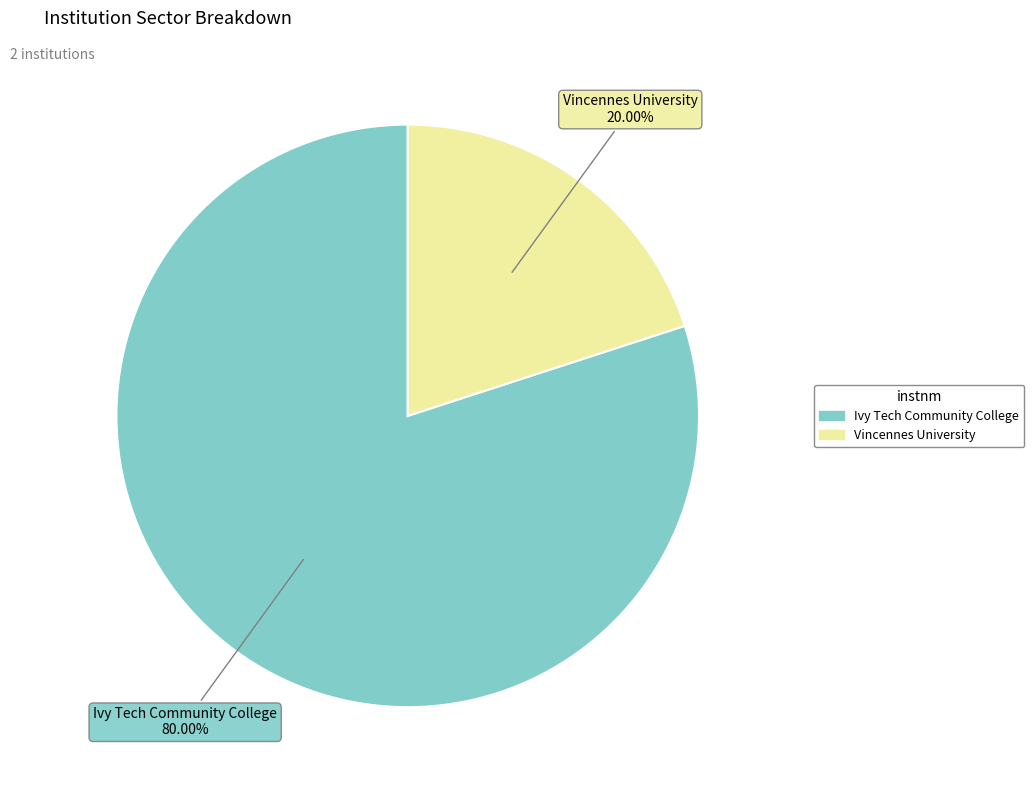

Between Ivy Tech Community College and Vincennes University, which is larger?

Ivy Tech Community College